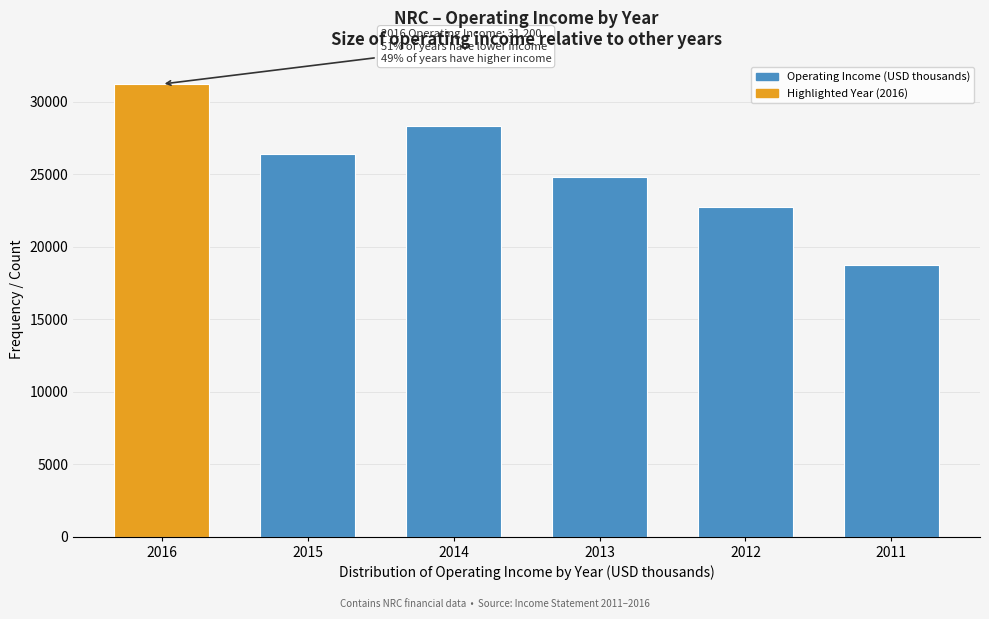

Reading left to right, what are all the values shown in this chart?

31200	26400	28300	24800	22700	18700